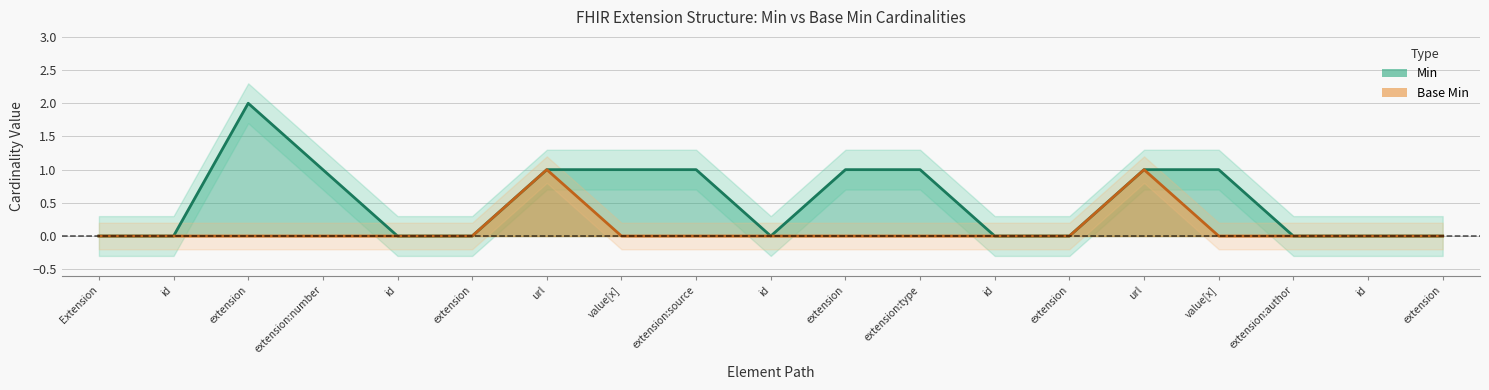

What is the average value of the Min series?

1